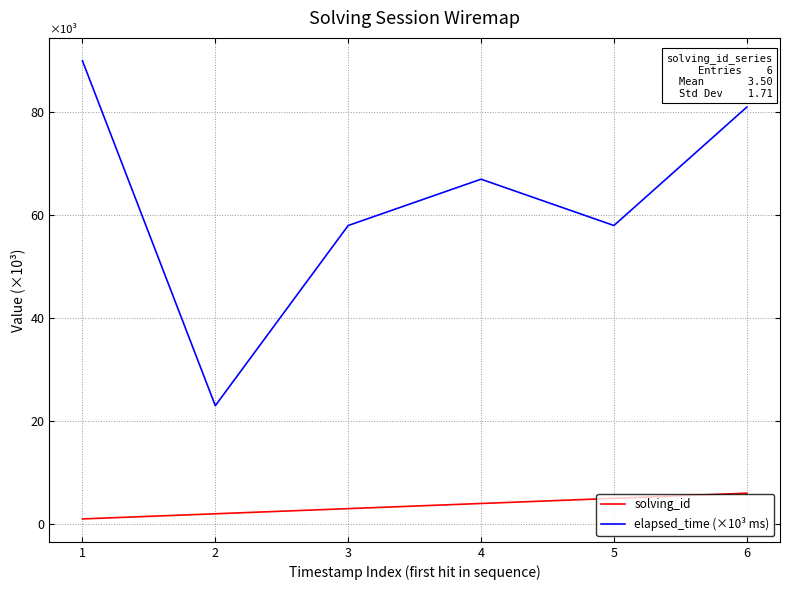

Rank the categories by solving_id value from highest to lowest.

6, 5, 4, 3, 2, 1